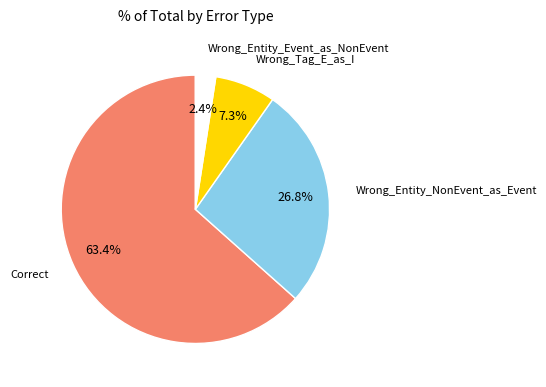

Which slice is the smallest?

Wrong_Entity_Event_as_NonEvent